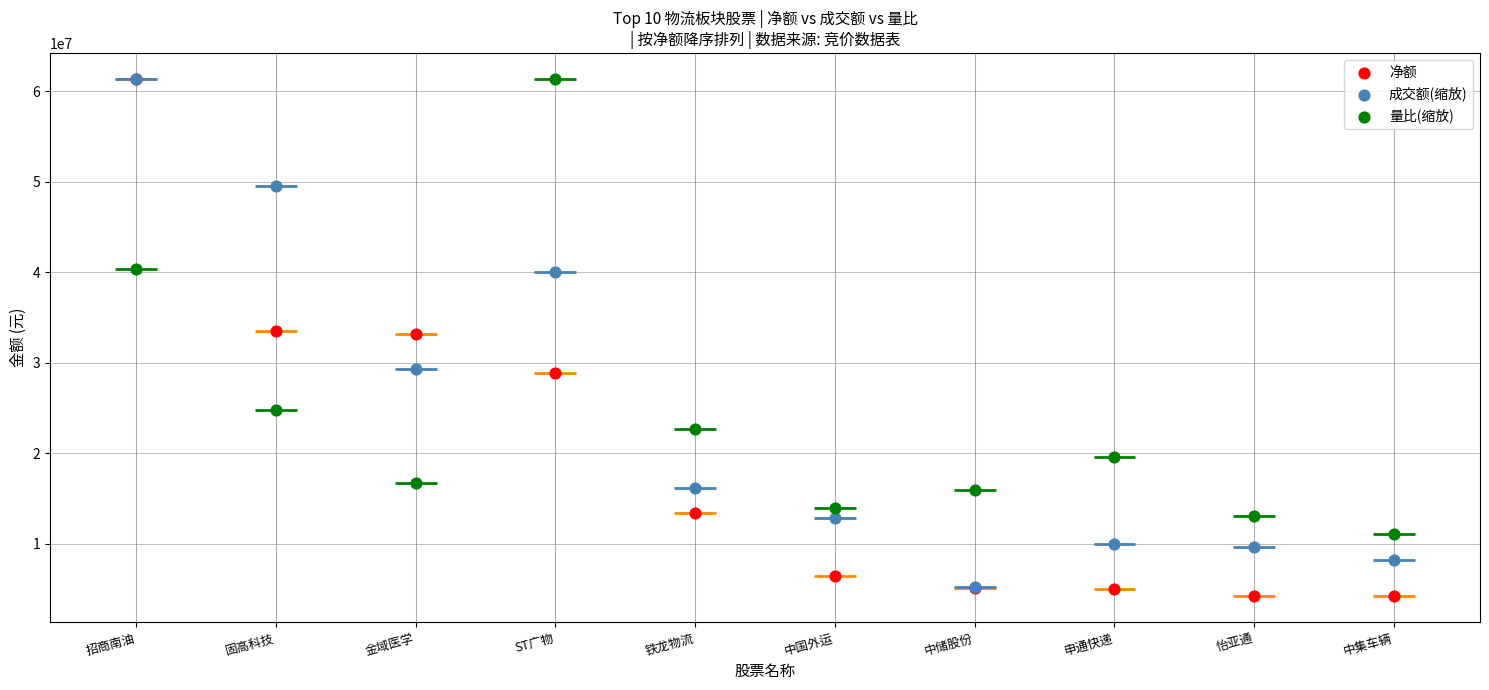

Is the value of 成交额(缩放) at 招商南油 greater than the value of 量比(缩放) at ST广物?

No